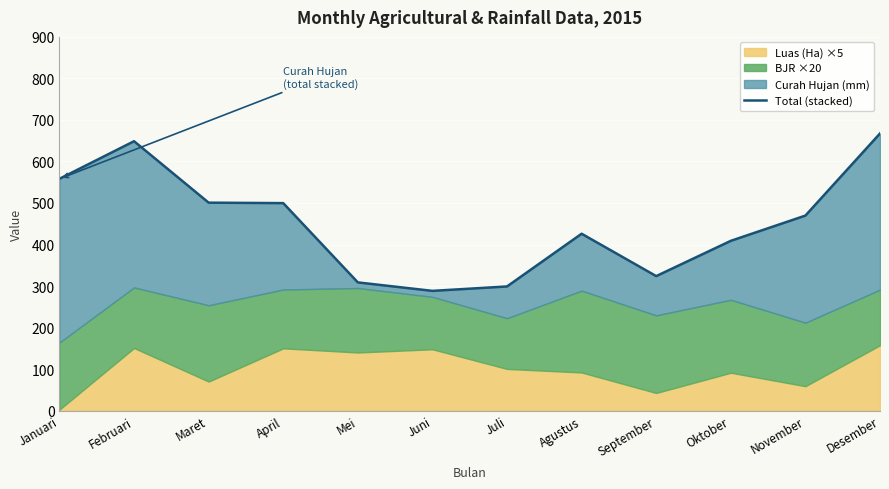

True or false: there are more than 1 points higher than both neighbors.

True